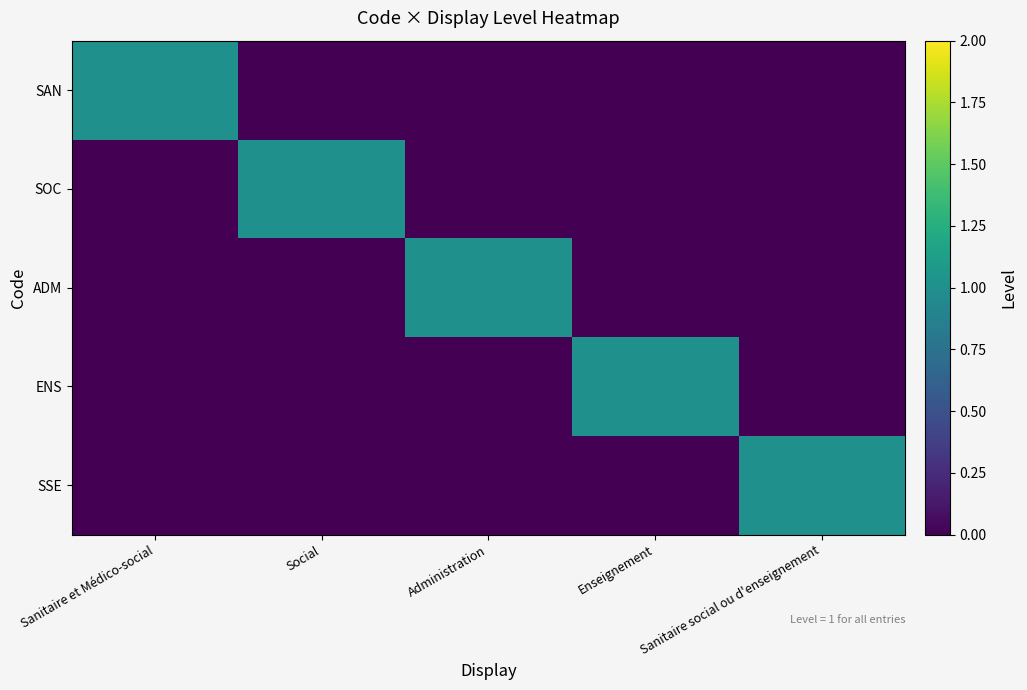

At which category is the sum across all series the highest?

Sanitaire et Médico-social